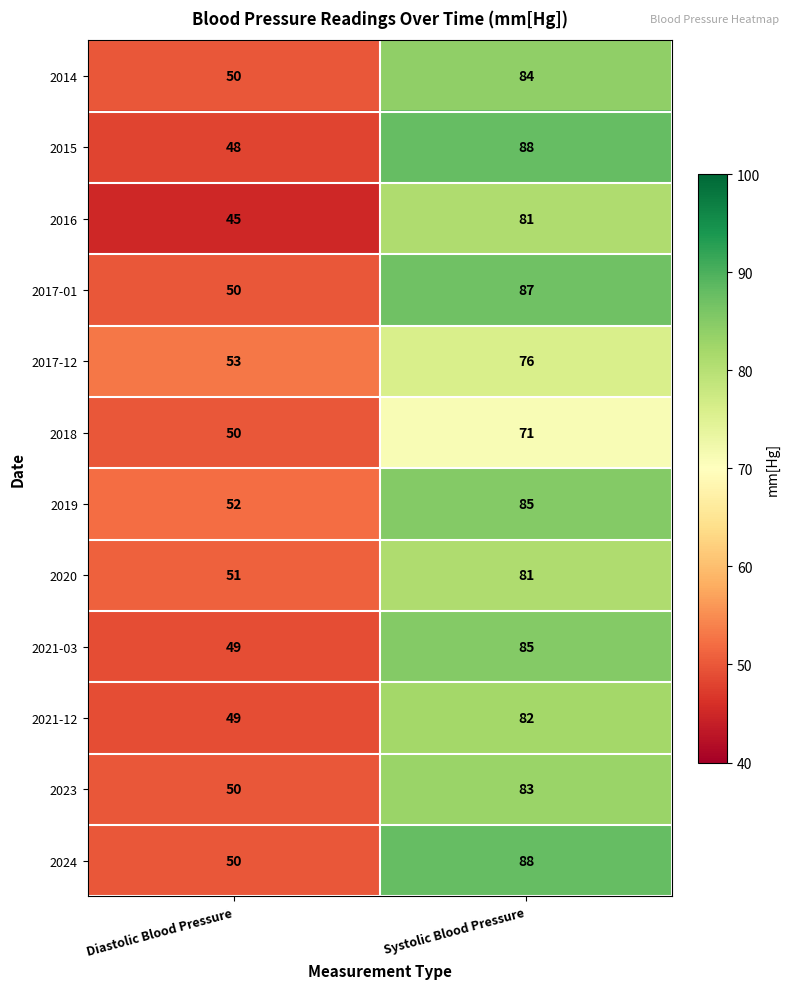

Rank the categories by 2015 value from highest to lowest.

Systolic Blood Pressure, Diastolic Blood Pressure